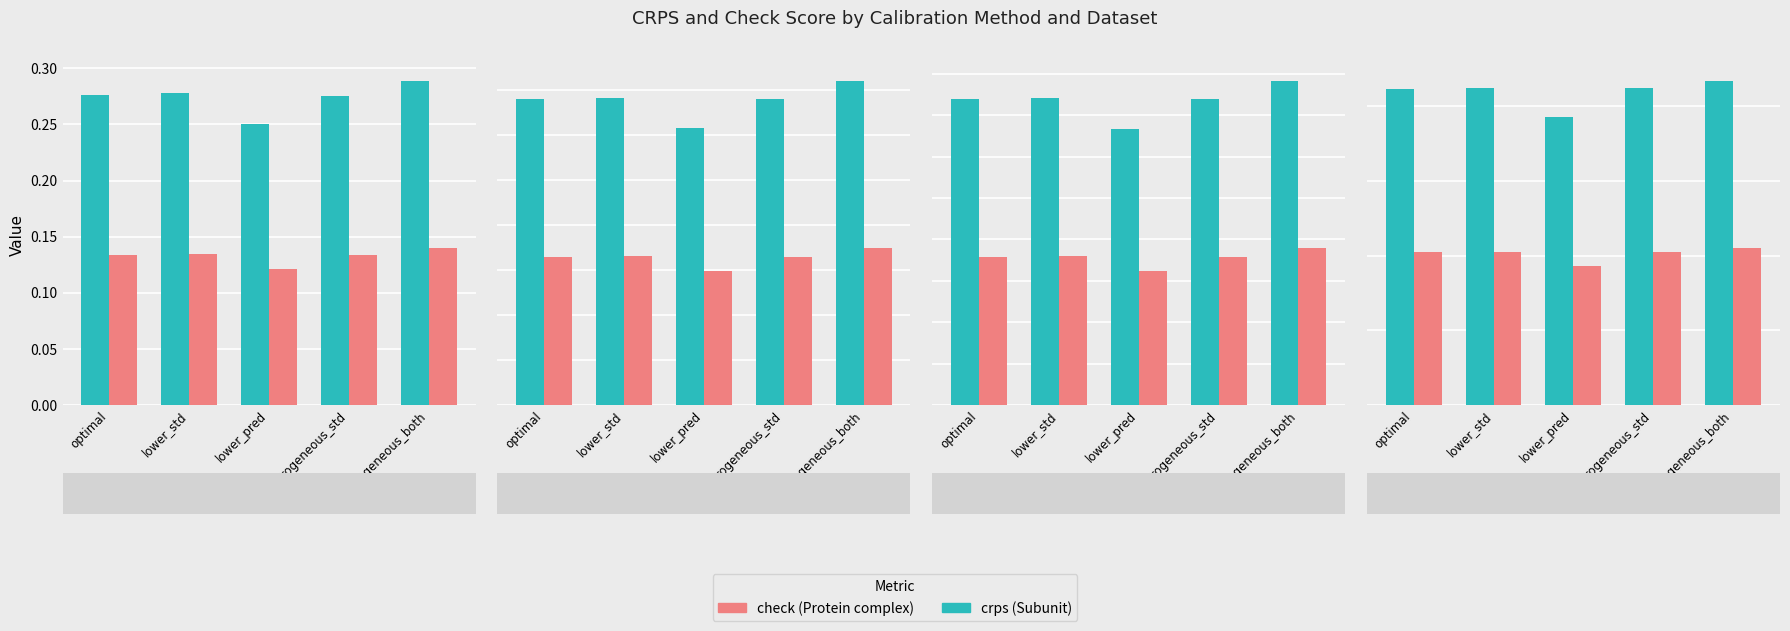

Between lower_std and lower_pred, which is larger?

lower_std